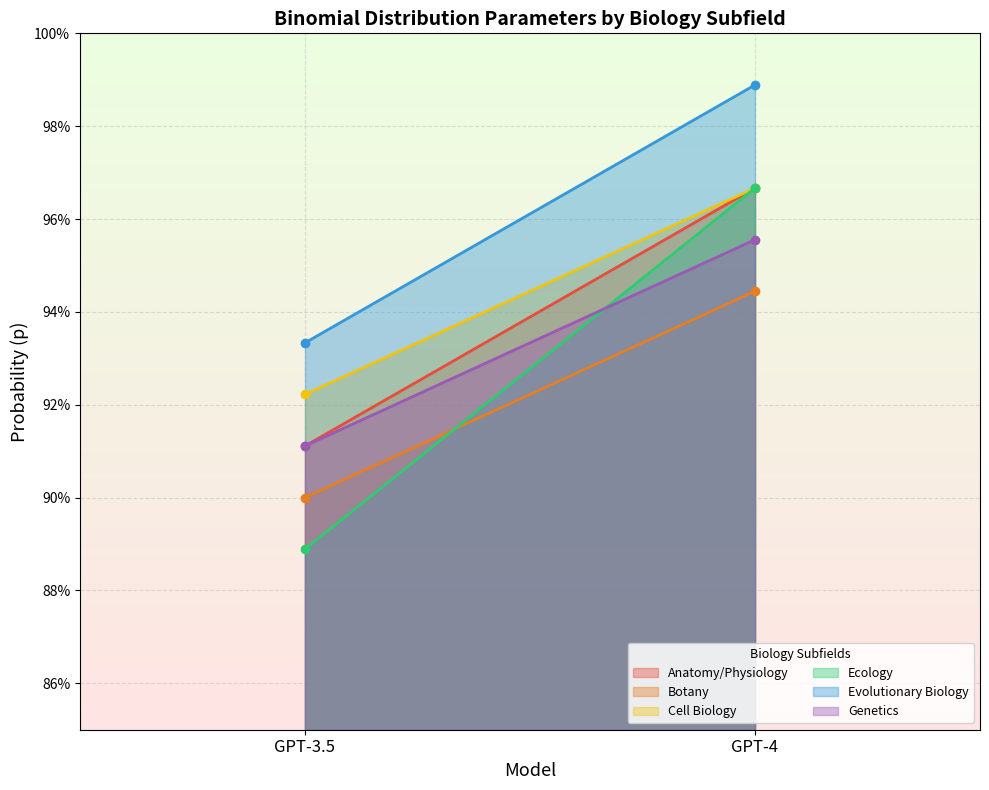

What is the total value across all series at GPT-4?

5.8